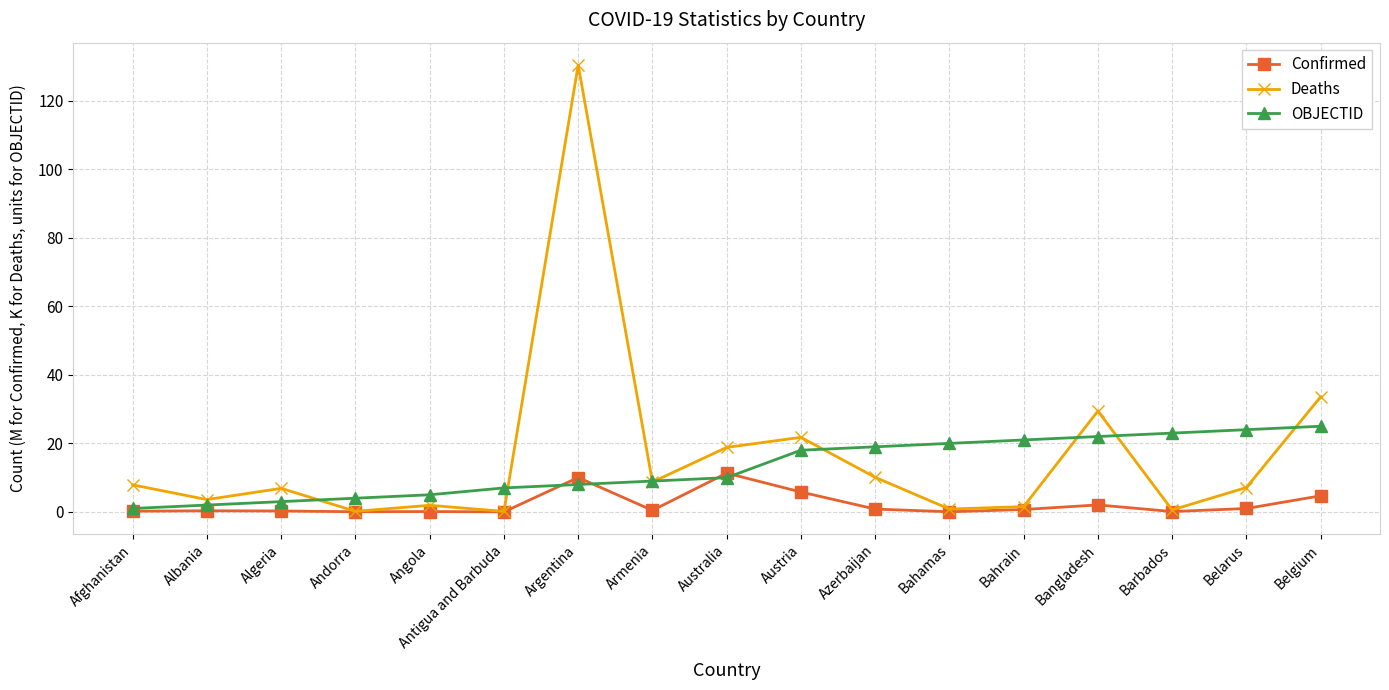

Is this an area chart (filled region under the line)?

No